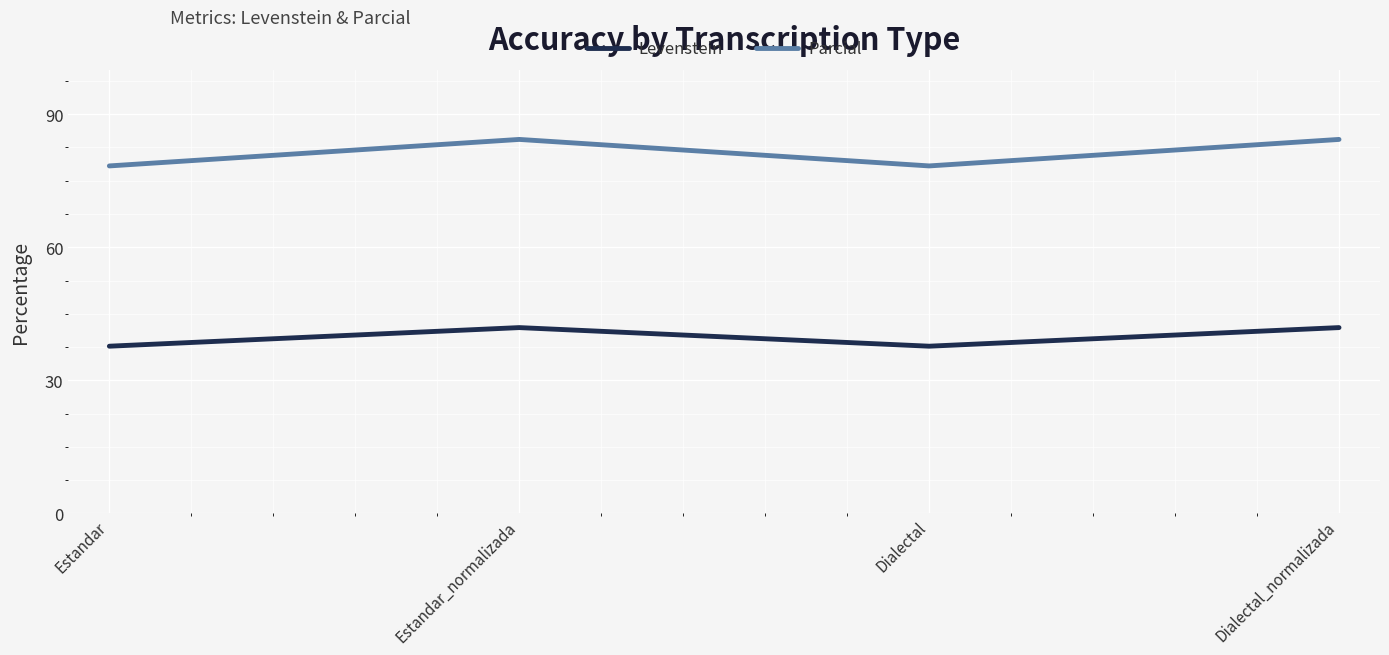

Where is the first local maximum for Parcial?

Estandar_normalizada